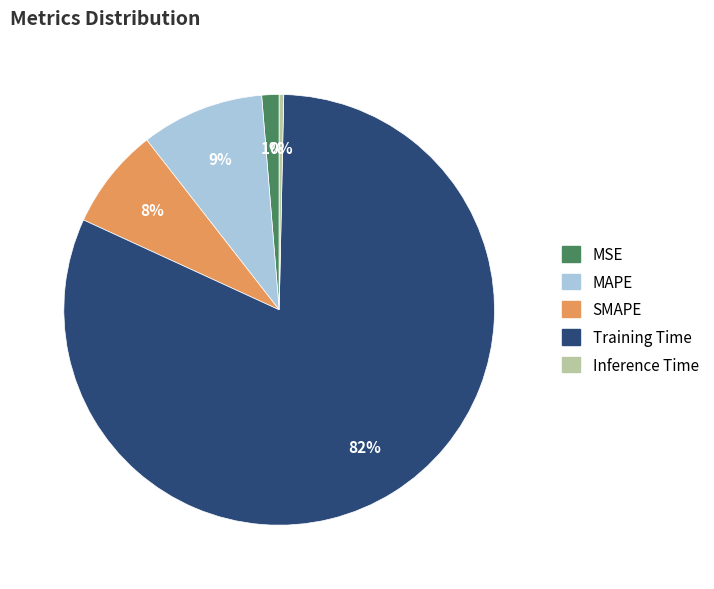

The Training Time slice represents 82% of the pie. True or false?

True